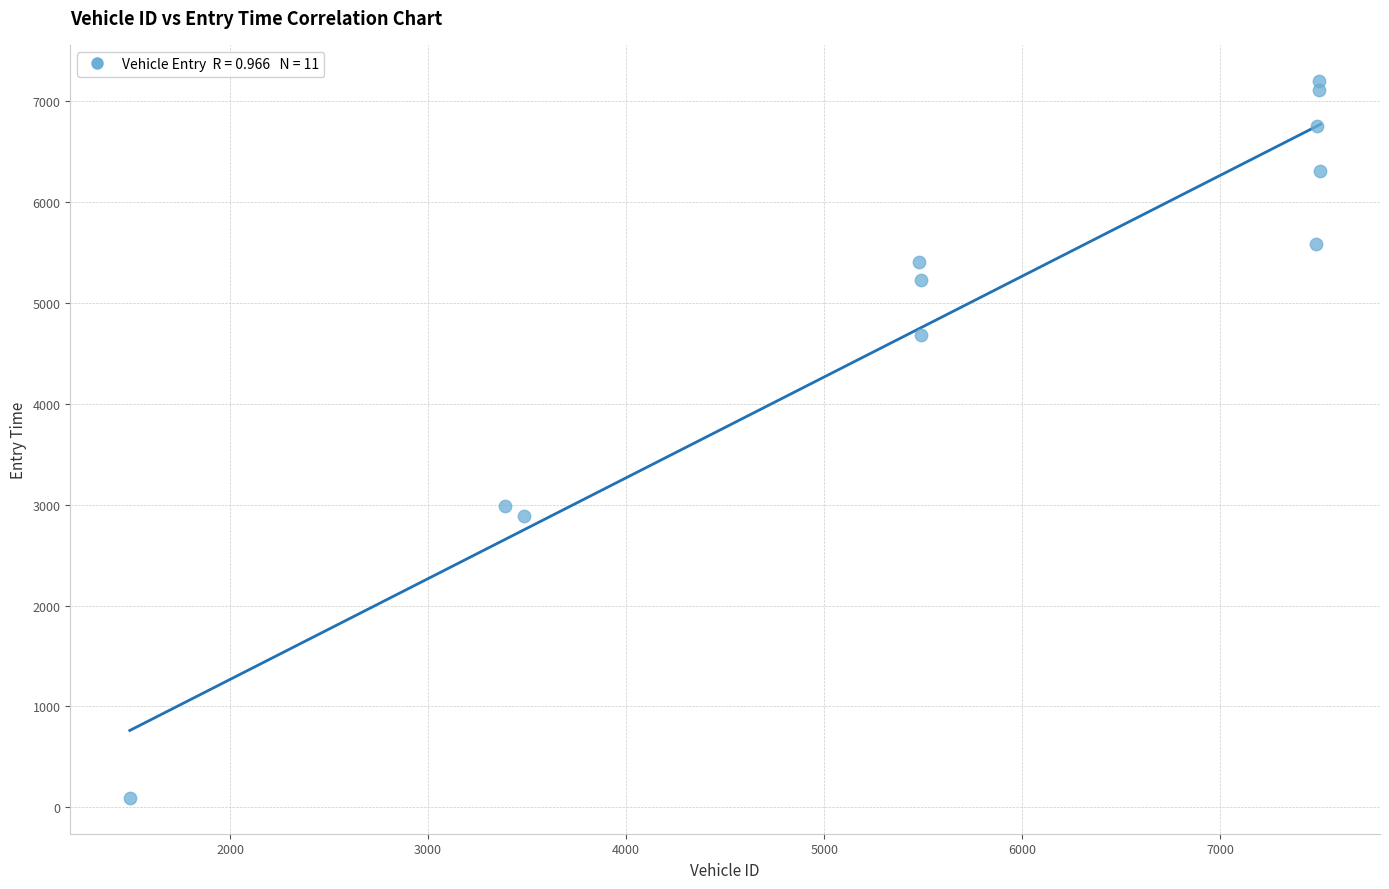

What Y value in the scatter plot is closest to 3649?

2985.0